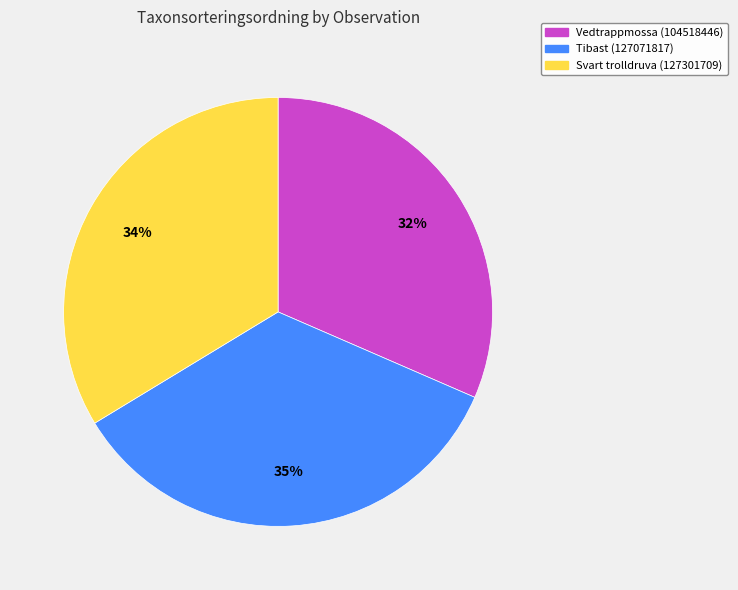

Combined, do Tibast (127071817) and Vedtrappmossa (104518446) account for over 50%?

Yes